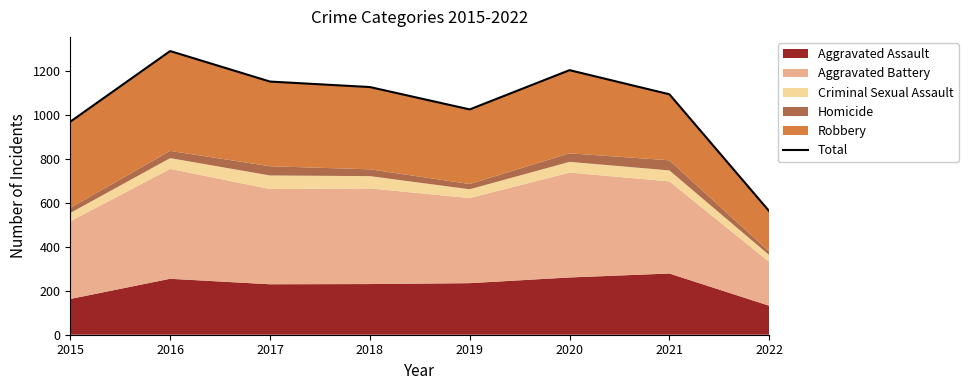

True or false: the data shows 676 at 2016.

False